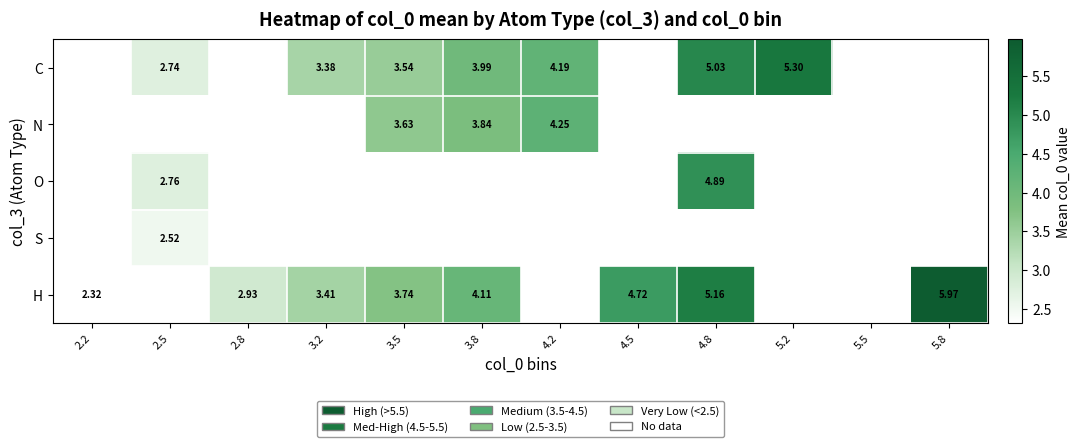

What is the difference between the C values at 4.8 and 3.5?

1.5